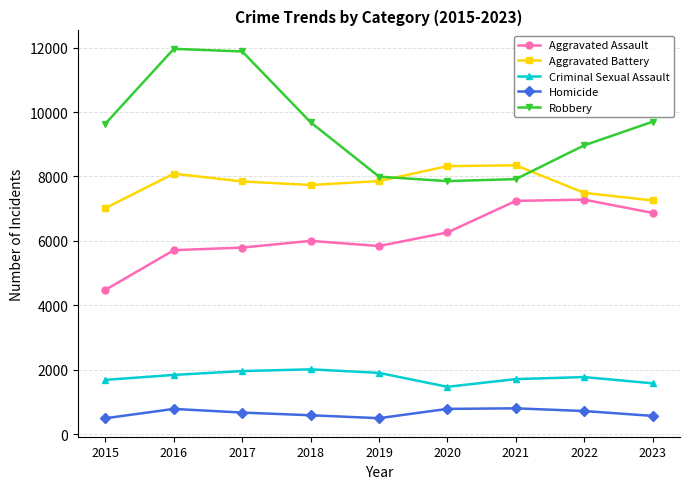

Which series has the largest total across all categories?

Robbery